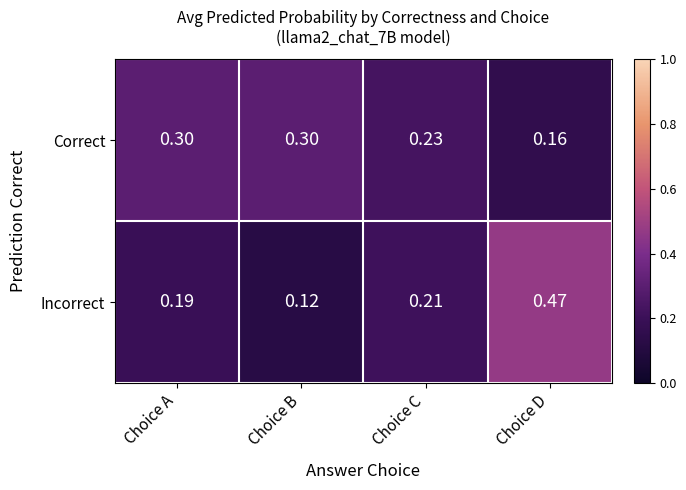

Rank the series by their maximum value, from highest to lowest.

Incorrect, Correct